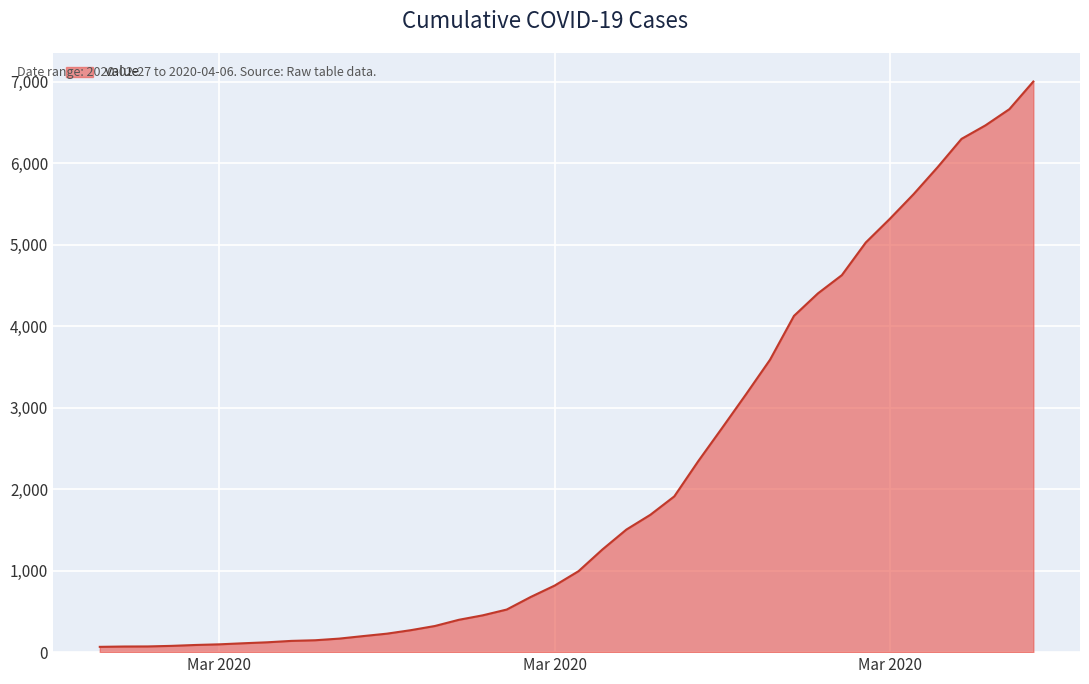

What is the sum of all values?

85760